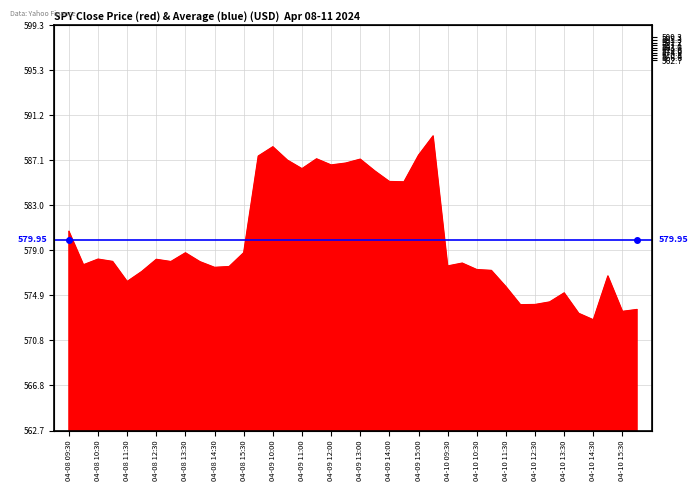

The chart shows a value of 768.8 at 04-10 15:00. True or false?

False